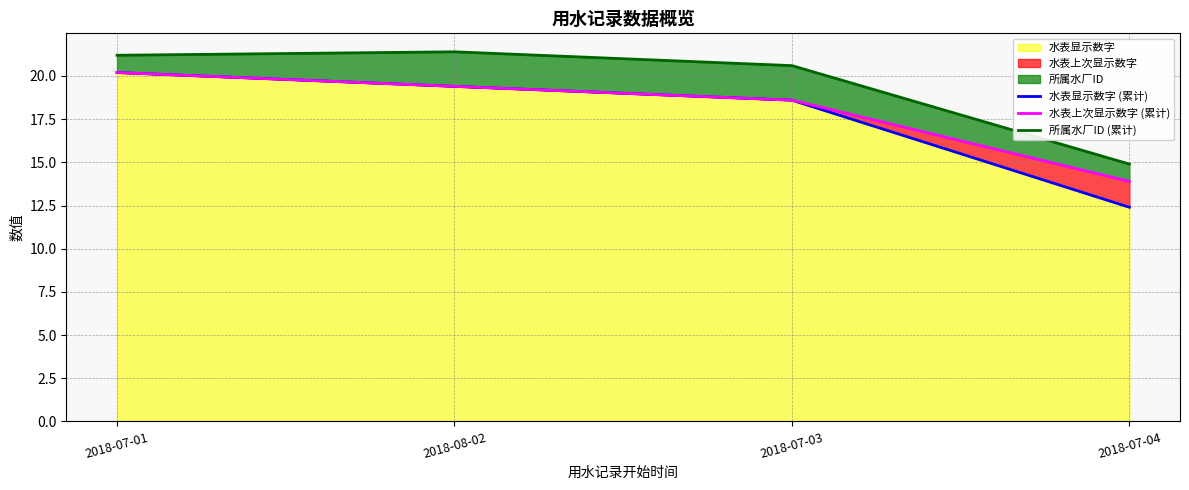

What position from the left is 2018-07-01?

1